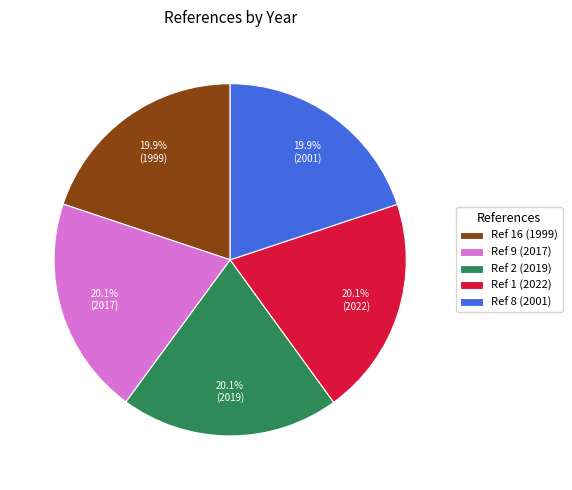

Does Ref 1 (2022) represent more than half of the total?

No